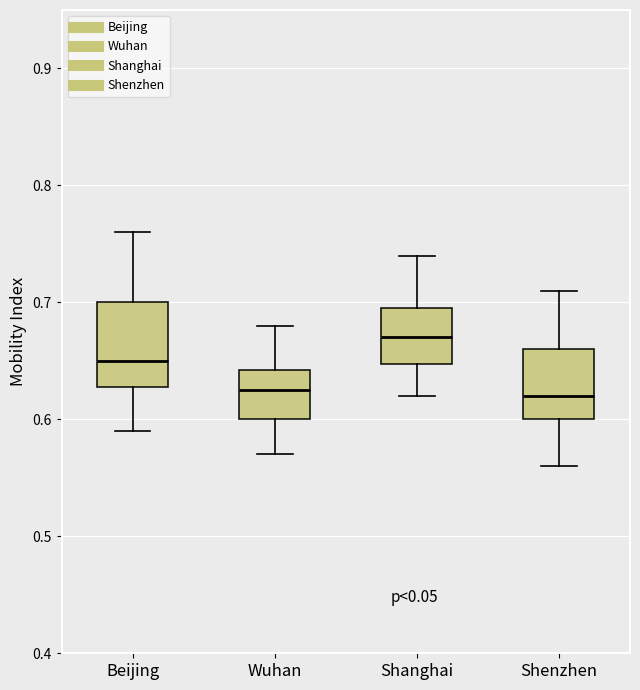

Which box is the tallest, from its lower edge to its upper edge?

Beijing